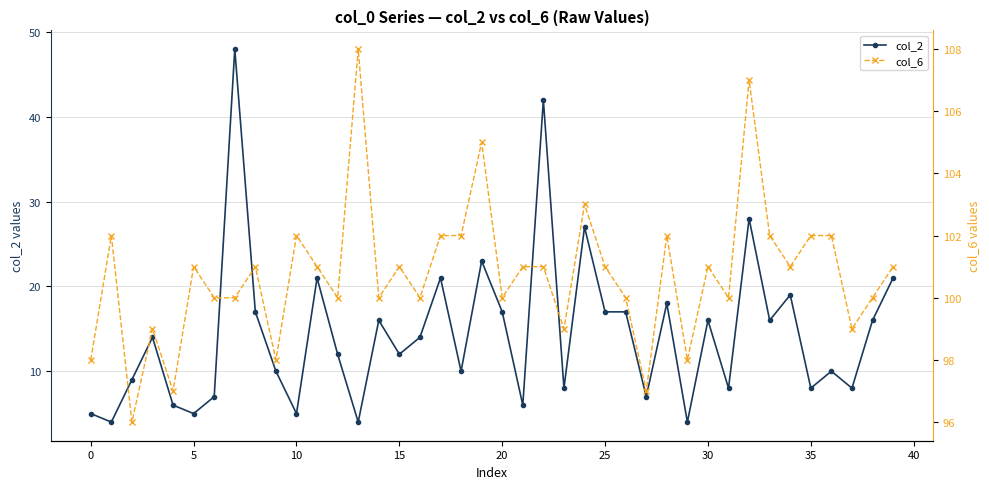

What is the lowest value of the col_2 series?

4